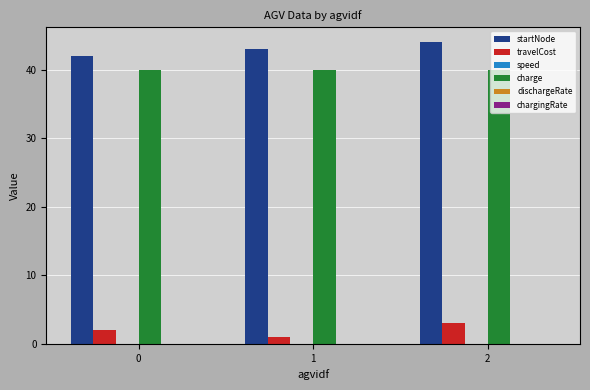

How many distinct data groups are displayed?

5